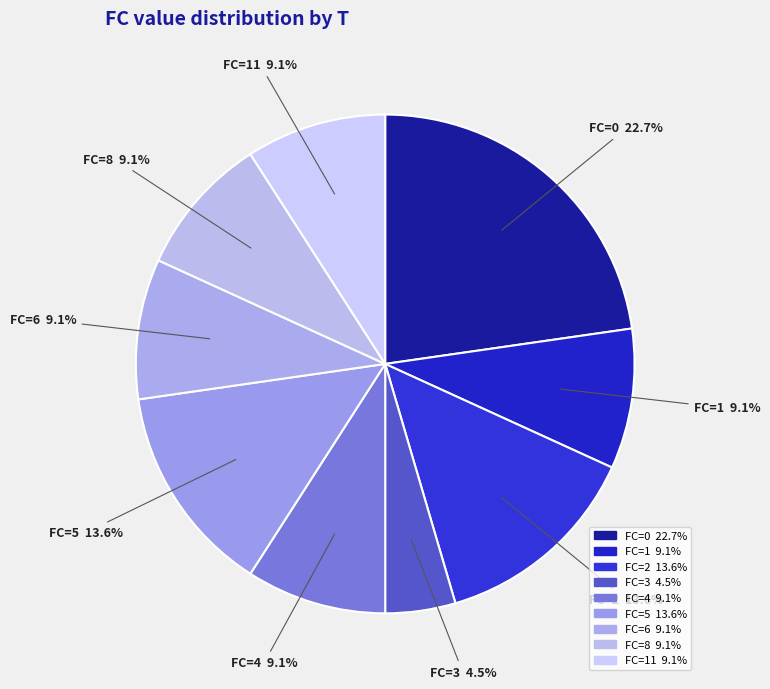

Count the number of slices in the pie.

9